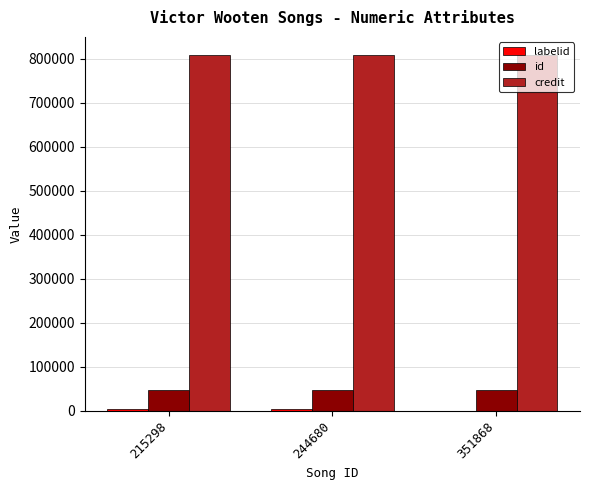

What is the greatest value displayed?

809601